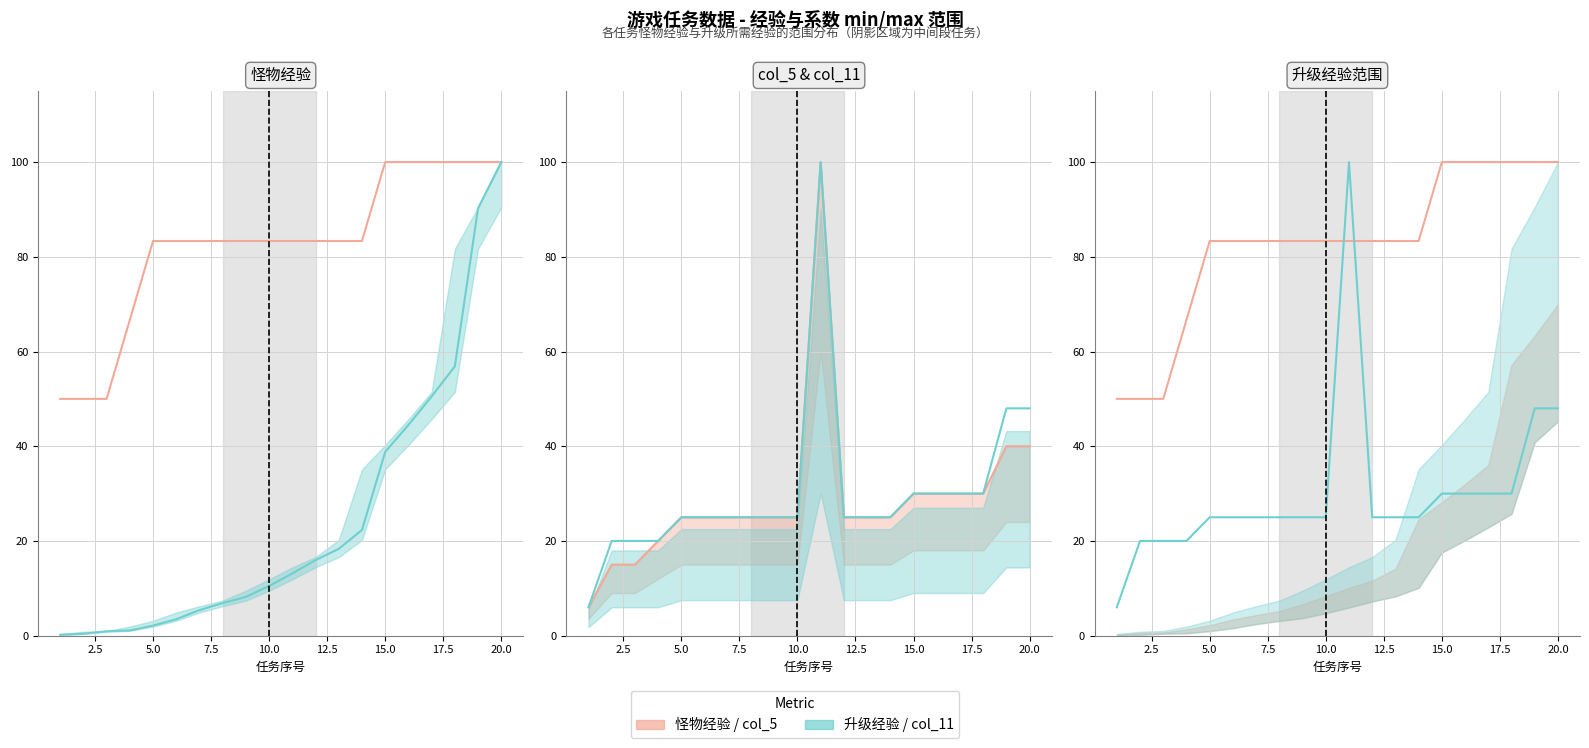

What are all the series names shown in the legend?

怪物经验, 升级经验, col_5, col_11